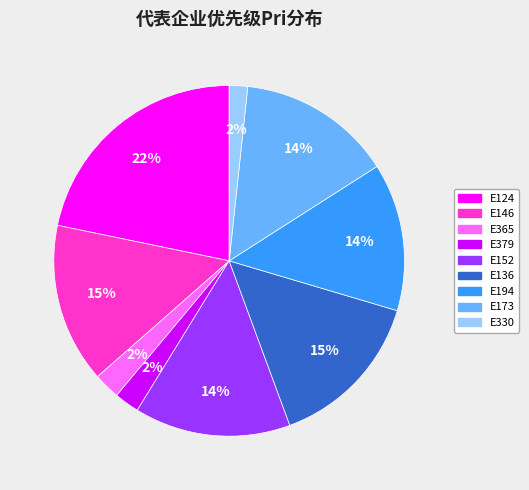

Combined, do E365 and E152 account for over 50%?

No